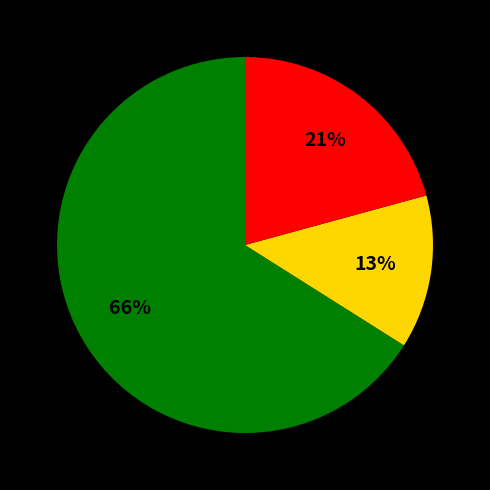

Is there any slice that represents more than half of the pie?

Yes